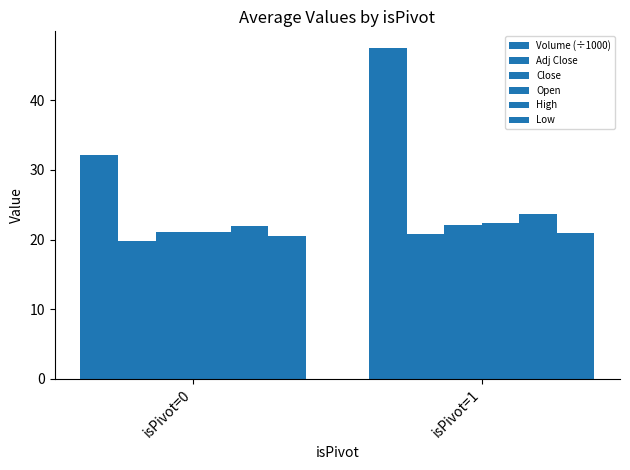

What is the maximum value for Open?

22.3